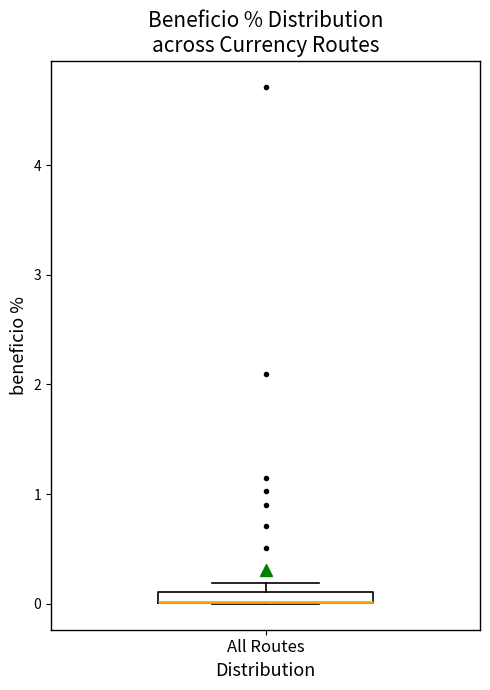

Where is the upper edge of the box for All Routes on the y-axis? The values are not printed on the chart, so give them approximately, as read against the axis.

0.1